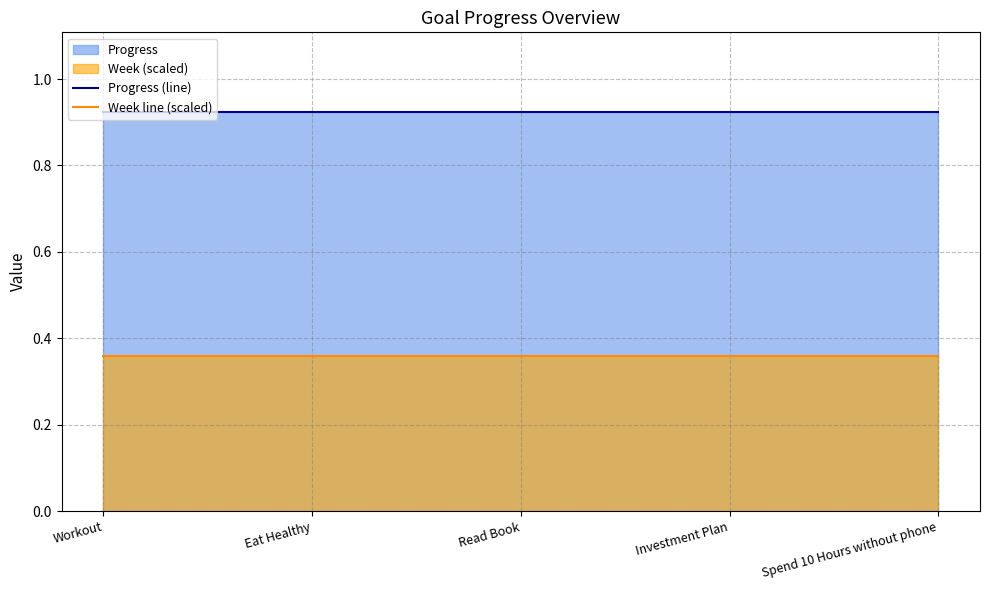

Which series changed the most between Read Book and Investment Plan?

Progress (line)